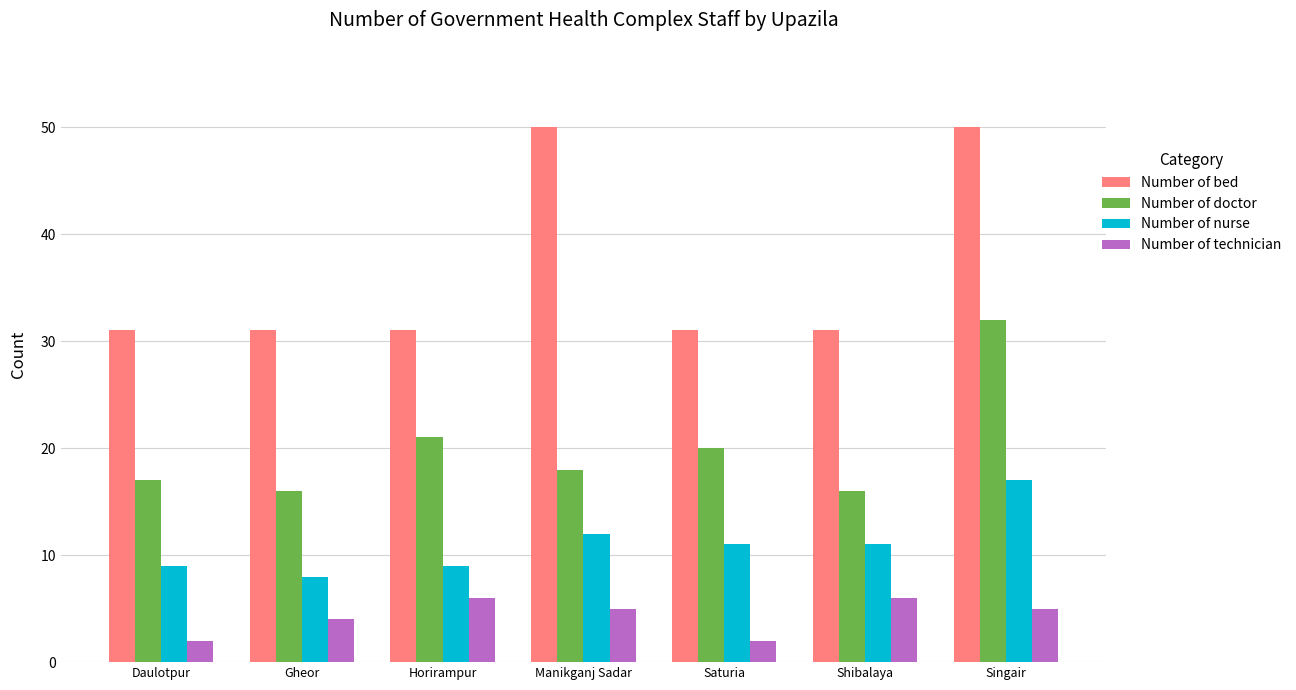

What is the minimum value for Number of bed?

31